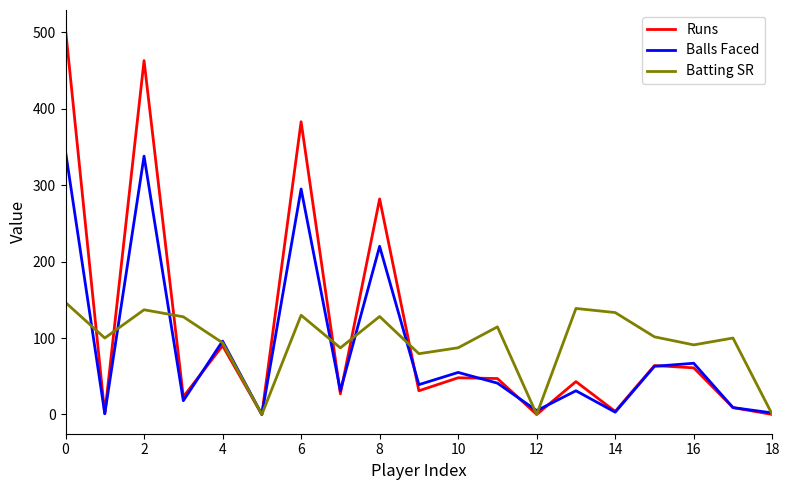

Rank the series by their maximum value, from highest to lowest.

Runs, Balls Faced, Batting SR